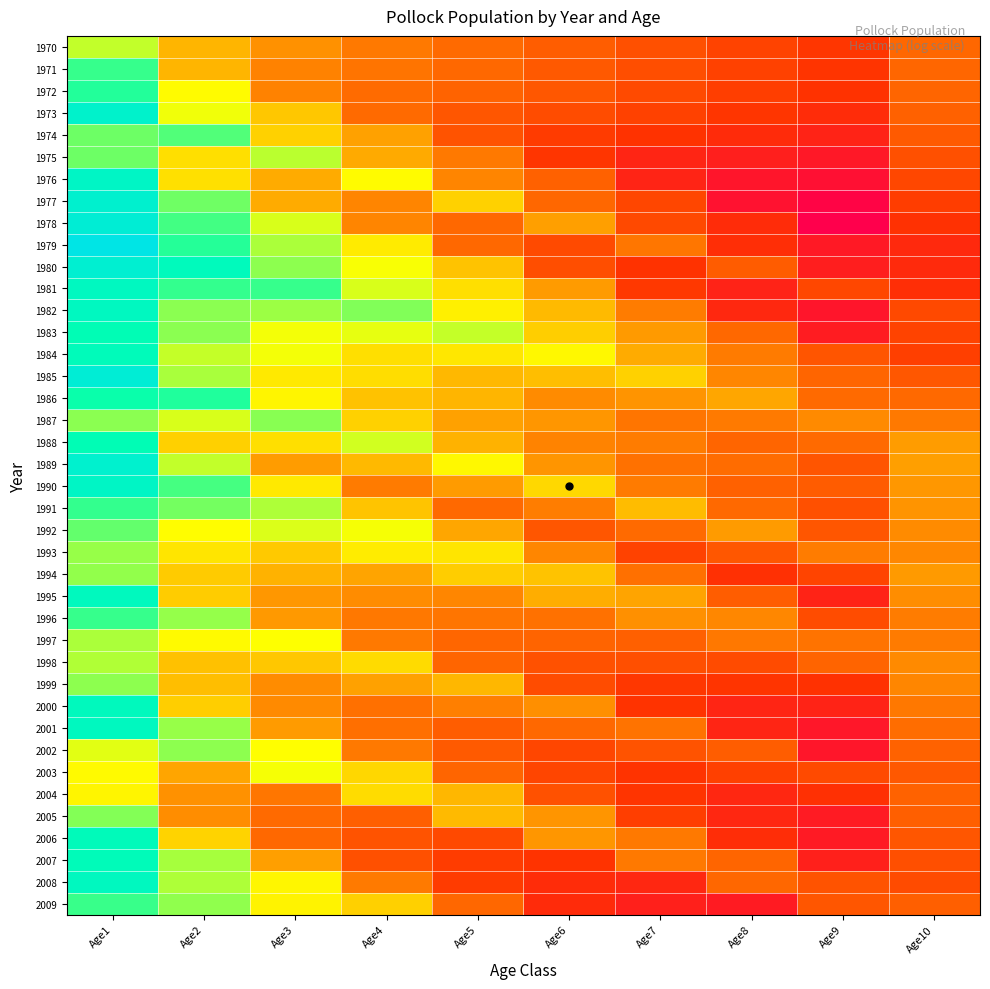

Reading left to right, extract all data points from this chart.

1970: Age1=6.1	Age2=5.5	Age3=5.3	Age4=5.1	Age5=5.0	Age6=4.8	Age7=4.7	Age8=4.6	Age9=4.5	Age10=4.9
1971: Age1=6.5	Age2=5.5	Age3=5.2	Age4=5.1	Age5=5.0	Age6=4.8	Age7=4.7	Age8=4.6	Age9=4.4	Age10=4.9
1972: Age1=6.6	Age2=5.9	Age3=5.2	Age4=5.0	Age5=4.9	Age6=4.8	Age7=4.7	Age8=4.6	Age9=4.4	Age10=4.9
1973: Age1=7.0	Age2=6.0	Age3=5.6	Age4=5.0	Age5=4.8	Age6=4.7	Age7=4.6	Age8=4.5	Age9=4.3	Age10=4.9
1974: Age1=6.3	Age2=6.4	Age3=5.7	Age4=5.4	Age5=4.7	Age6=4.5	Age7=4.4	Age8=4.3	Age9=4.2	Age10=4.8
1975: Age1=6.3	Age2=5.7	Age3=6.1	Age4=5.4	Age5=5.1	Age6=4.5	Age7=4.2	Age8=4.2	Age9=4.1	Age10=4.7
1976: Age1=6.9	Age2=5.7	Age3=5.4	Age4=5.9	Age5=5.2	Age6=4.9	Age7=4.2	Age8=4.0	Age9=3.9	Age10=4.6
1977: Age1=7.1	Age2=6.3	Age3=5.4	Age4=5.2	Age5=5.7	Age6=4.9	Age7=4.6	Age8=4.0	Age9=3.8	Age10=4.5
1978: Age1=7.2	Age2=6.5	Age3=6.0	Age4=5.2	Age5=5.0	Age6=5.4	Age7=4.7	Age8=4.3	Age9=3.7	Age10=4.4
1979: Age1=7.4	Age2=6.6	Age3=6.2	Age4=5.8	Age5=5.0	Age6=4.7	Age7=5.1	Age8=4.4	Age9=4.1	Age10=4.3
1980: Age1=7.1	Age2=6.8	Age3=6.3	Age4=5.9	Age5=5.6	Age6=4.7	Age7=4.4	Age8=4.8	Age9=4.1	Age10=4.3
1981: Age1=6.9	Age2=6.5	Age3=6.5	Age4=6.0	Age5=5.7	Age6=5.3	Age7=4.5	Age8=4.2	Age9=4.6	Age10=4.4
1982: Age1=6.9	Age2=6.3	Age3=6.2	Age4=6.3	Age5=5.8	Age6=5.5	Age7=5.1	Age8=4.3	Age9=4.0	Age10=4.7
1983: Age1=6.7	Age2=6.3	Age3=6.0	Age4=6.0	Age5=6.1	Age6=5.6	Age7=5.3	Age8=5.0	Age9=4.1	Age10=4.6
1984: Age1=6.8	Age2=6.1	Age3=6.0	Age4=5.7	Age5=5.8	Age6=5.9	Age7=5.4	Age8=5.1	Age9=4.8	Age10=4.6
1985: Age1=7.2	Age2=6.2	Age3=5.8	Age4=5.7	Age5=5.5	Age6=5.5	Age7=5.7	Age8=5.2	Age9=4.9	Age10=4.8
1986: Age1=6.6	Age2=6.6	Age3=5.9	Age4=5.6	Age5=5.5	Age6=5.3	Age7=5.3	Age8=5.4	Age9=5.0	Age10=5.0
1987: Age1=6.3	Age2=6.0	Age3=6.3	Age4=5.7	Age5=5.4	Age6=5.3	Age7=5.1	Age8=5.1	Age9=5.2	Age10=5.1
1988: Age1=6.7	Age2=5.6	Age3=5.7	Age4=6.1	Age5=5.5	Age6=5.2	Age7=5.2	Age8=4.9	Age9=5.0	Age10=5.3
1989: Age1=7.1	Age2=6.1	Age3=5.3	Age4=5.5	Age5=5.9	Age6=5.3	Age7=5.0	Age8=5.0	Age9=4.8	Age10=5.4
1990: Age1=6.9	Age2=6.5	Age3=5.8	Age4=5.1	Age5=5.3	Age6=5.7	Age7=5.1	Age8=4.9	Age9=4.8	Age10=5.3
1991: Age1=6.5	Age2=6.3	Age3=6.2	Age4=5.6	Age5=5.0	Age6=5.2	Age7=5.5	Age8=5.0	Age9=4.7	Age10=5.3
1992: Age1=6.4	Age2=5.9	Age3=6.0	Age4=5.9	Age5=5.4	Age6=4.8	Age7=5.0	Age8=5.3	Age9=4.8	Age10=5.2
1993: Age1=6.2	Age2=5.8	Age3=5.6	Age4=5.8	Age5=5.8	Age6=5.2	Age7=4.6	Age8=4.8	Age9=5.2	Age10=5.2
1994: Age1=6.2	Age2=5.6	Age3=5.5	Age4=5.4	Age5=5.6	Age6=5.6	Age7=5.0	Age8=4.4	Age9=4.6	Age10=5.3
1995: Age1=6.8	Age2=5.6	Age3=5.3	Age4=5.3	Age5=5.2	Age6=5.4	Age7=5.4	Age8=4.8	Age9=4.2	Age10=5.3
1996: Age1=6.5	Age2=6.2	Age3=5.3	Age4=5.1	Age5=5.1	Age6=5.0	Age7=5.3	Age8=5.2	Age9=4.7	Age10=5.2
1997: Age1=6.2	Age2=5.9	Age3=5.9	Age4=5.1	Age5=4.9	Age6=4.9	Age7=4.9	Age8=5.1	Age9=5.1	Age10=5.1
1998: Age1=6.1	Age2=5.6	Age3=5.6	Age4=5.7	Age5=4.9	Age6=4.7	Age7=4.7	Age8=4.7	Age9=4.9	Age10=5.2
1999: Age1=6.2	Age2=5.5	Age3=5.3	Age4=5.4	Age5=5.5	Age6=4.7	Age7=4.5	Age8=4.5	Age9=4.4	Age10=5.2
2000: Age1=6.8	Age2=5.6	Age3=5.2	Age4=5.0	Age5=5.2	Age6=5.3	Age7=4.4	Age8=4.2	Age9=4.2	Age10=5.1
2001: Age1=6.9	Age2=6.2	Age3=5.3	Age4=5.0	Age5=4.8	Age6=5.0	Age7=5.1	Age8=4.2	Age9=4.0	Age10=5.0
2002: Age1=6.0	Age2=6.2	Age3=5.9	Age4=5.1	Age5=4.8	Age6=4.6	Age7=4.8	Age8=4.8	Age9=4.0	Age10=4.9
2003: Age1=5.9	Age2=5.4	Age3=5.9	Age4=5.7	Age5=4.9	Age6=4.6	Age7=4.4	Age8=4.6	Age9=4.7	Age10=4.8
2004: Age1=5.9	Age2=5.3	Age3=5.1	Age4=5.7	Age5=5.5	Age6=4.7	Age7=4.4	Age8=4.3	Age9=4.4	Age10=4.9
2005: Age1=6.3	Age2=5.3	Age3=5.0	Age4=4.9	Age5=5.5	Age6=5.3	Age7=4.6	Age8=4.3	Age9=4.1	Age10=4.9
2006: Age1=6.8	Age2=5.7	Age3=5.0	Age4=4.7	Age5=4.7	Age6=5.3	Age7=5.1	Age8=4.4	Age9=4.1	Age10=4.8
2007: Age1=6.8	Age2=6.2	Age3=5.4	Age4=4.7	Age5=4.5	Age6=4.4	Age7=5.1	Age8=4.9	Age9=4.2	Age10=4.7
2008: Age1=6.8	Age2=6.2	Age3=5.9	Age4=5.1	Age5=4.5	Age6=4.3	Age7=4.3	Age8=4.9	Age9=4.8	Age10=4.7
2009: Age1=6.5	Age2=6.2	Age3=5.8	Age4=5.6	Age5=4.9	Age6=4.3	Age7=4.2	Age8=4.1	Age9=4.8	Age10=4.9